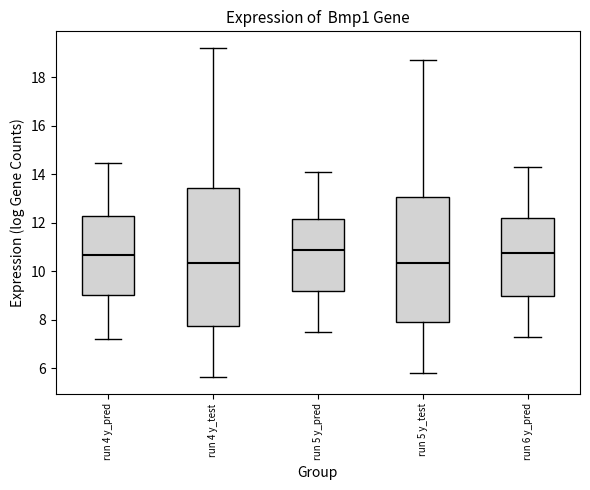

Where does the upper whisker of the box for run 5 y_pred end on the y-axis? The values are not printed on the chart, so give them approximately, as read against the axis.

14.2